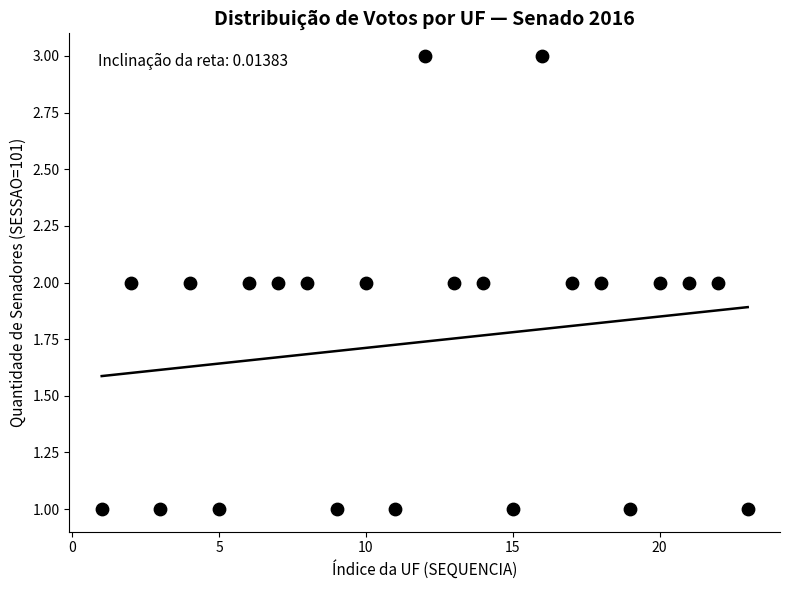

What is the range of X values (max minus min)?

22